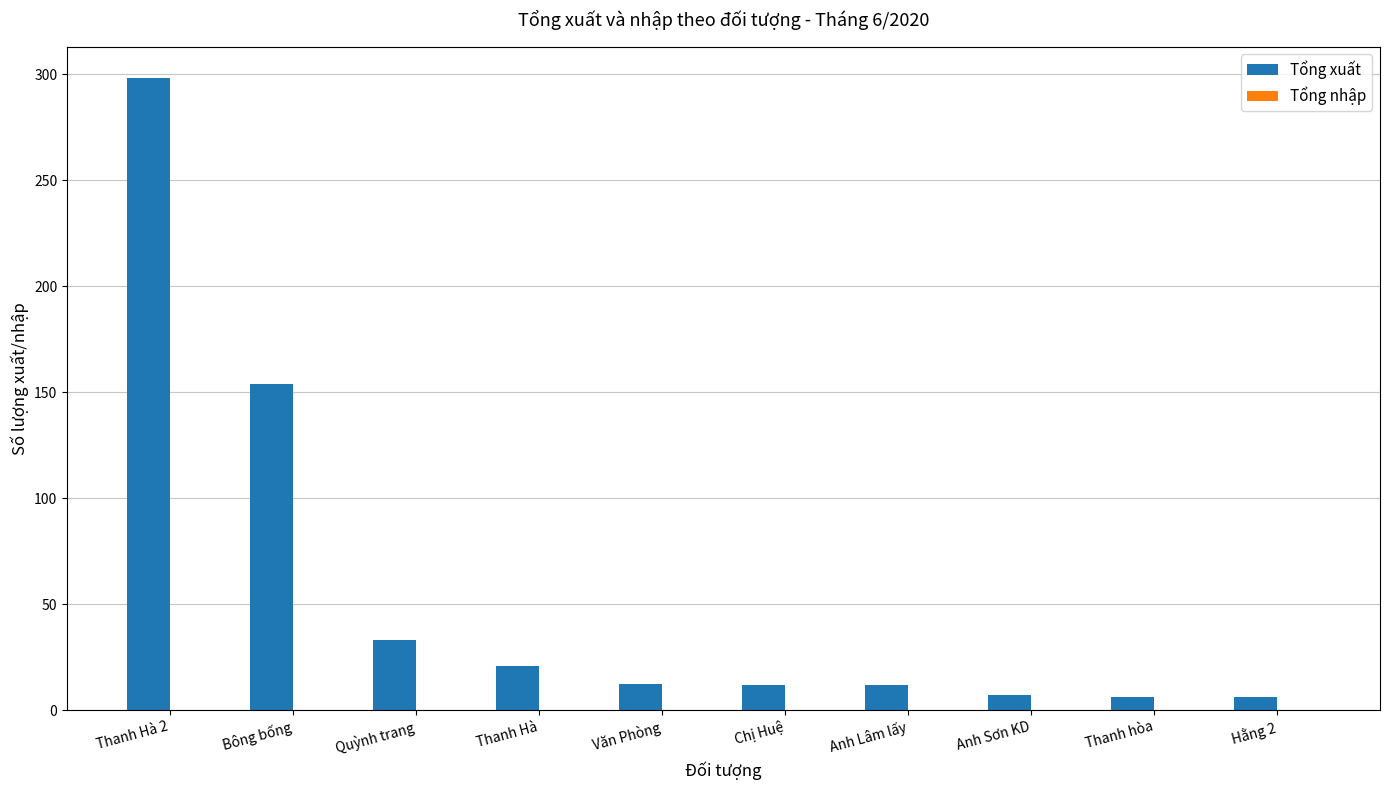

What position from the right is Thanh Hà 2?

10